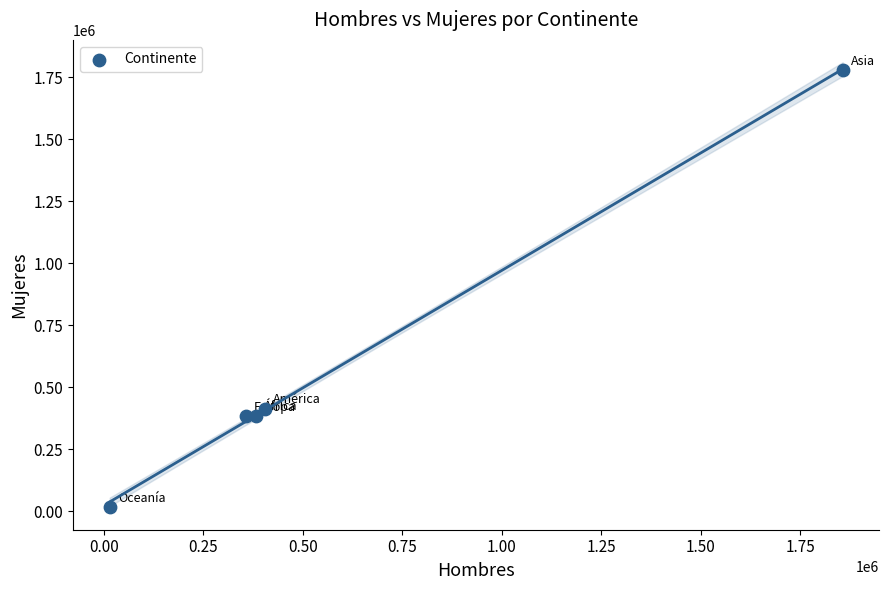

What Y value in the scatter plot is closest to 895970?

413098